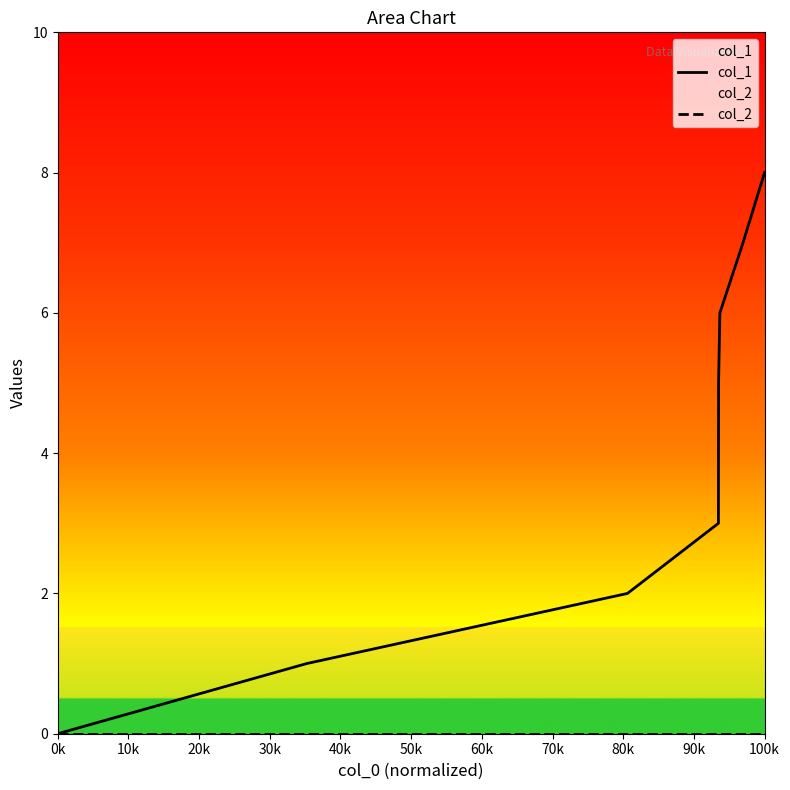

At which category is the sum across all series the highest?

100k